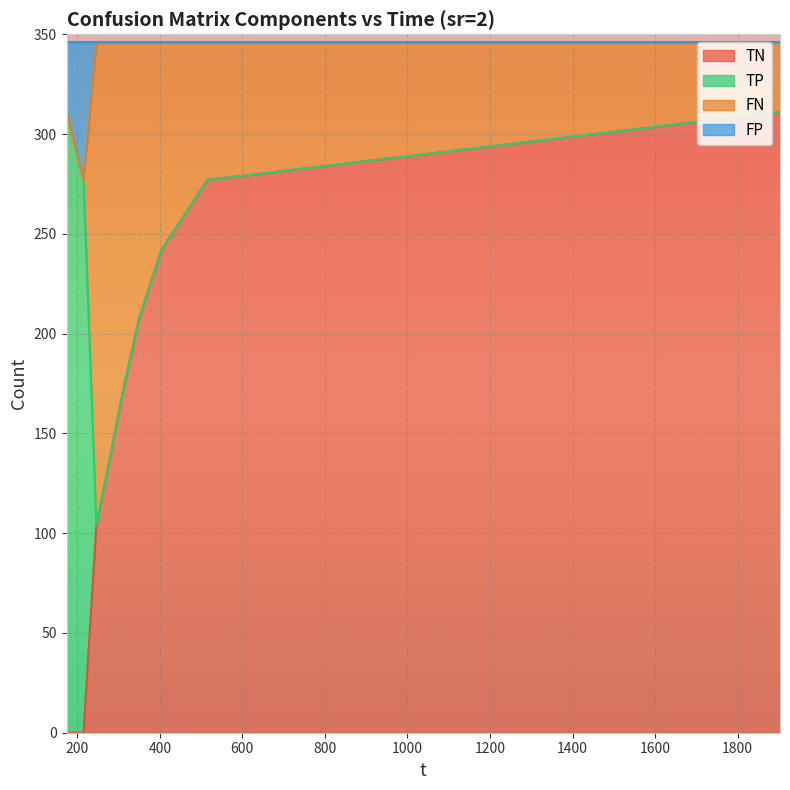

What are all the series names shown in the legend?

TN, TP, FN, FP